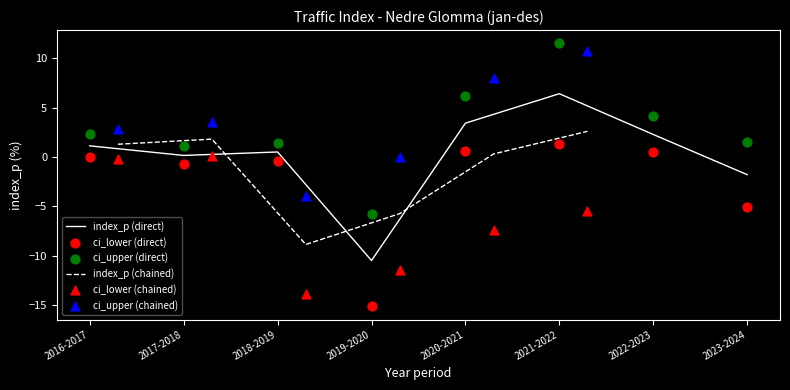

Which series reaches the minimum Y coordinate?

ci_lower (direct)